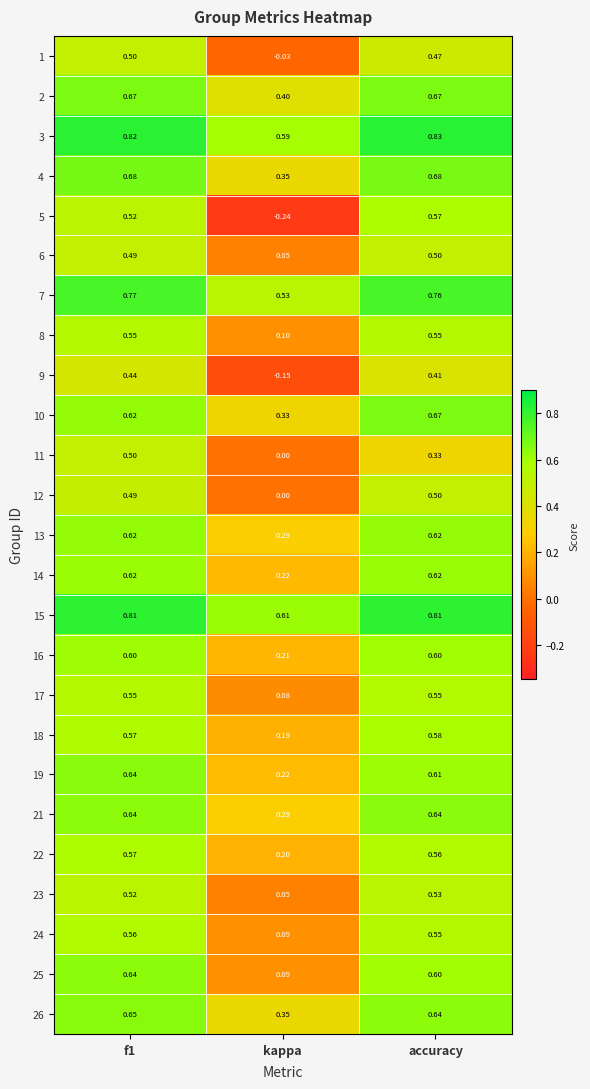

Which series has the largest total across all categories?

3